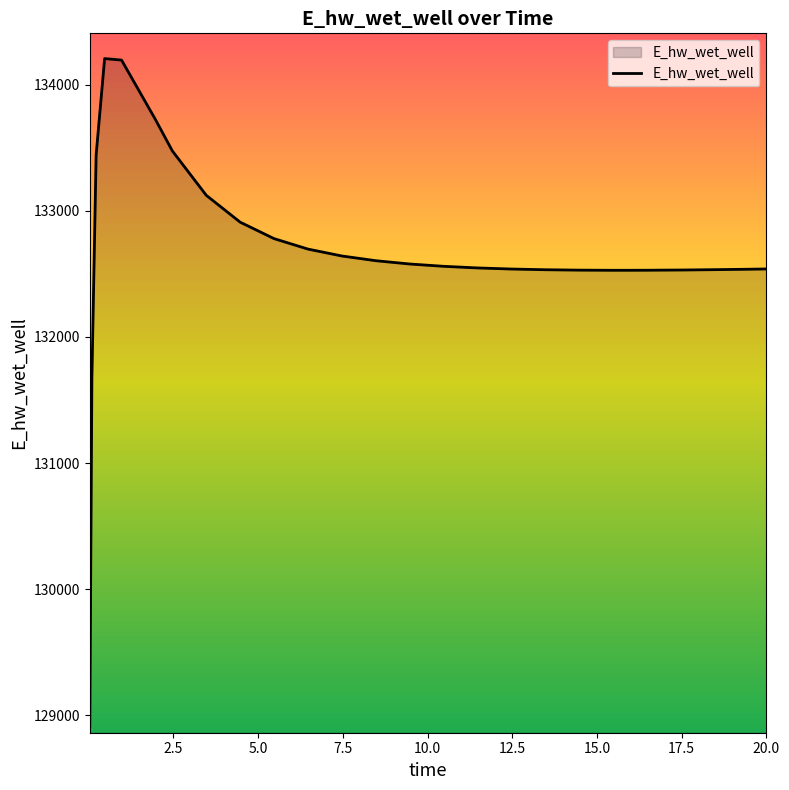

What is the minimum value shown in the chart?

128913.1